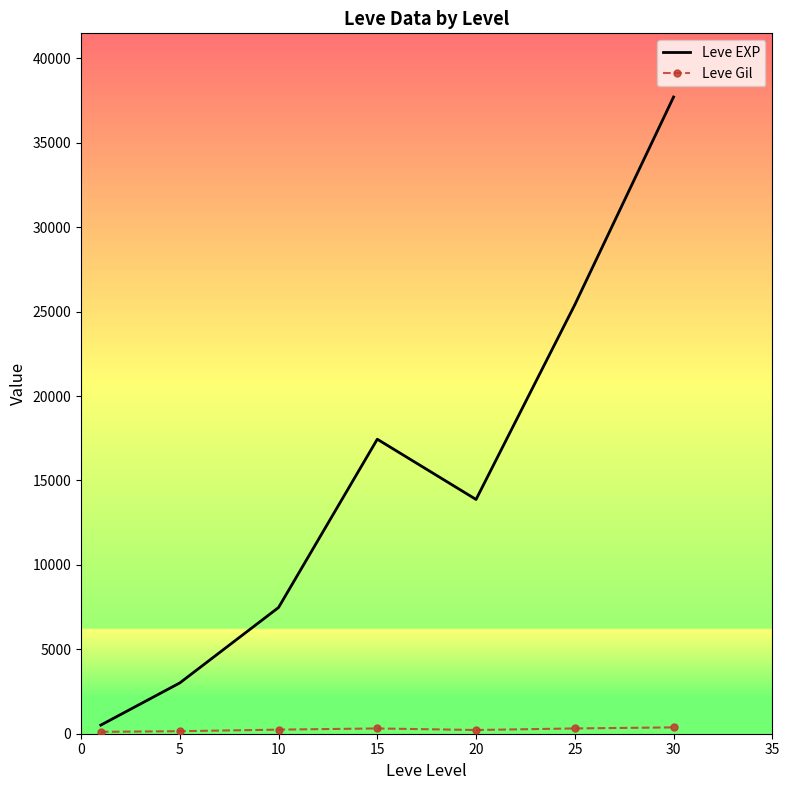

Which series has the largest total across all categories?

Leve EXP